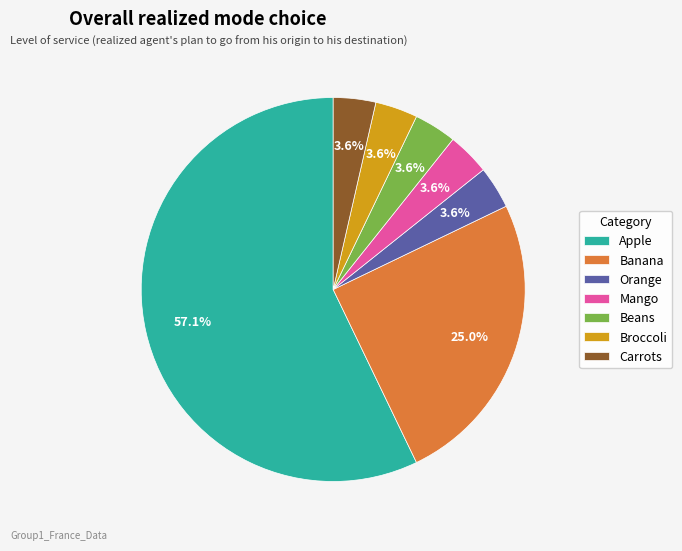

Is it true that Carrots is 18% of the pie?

False